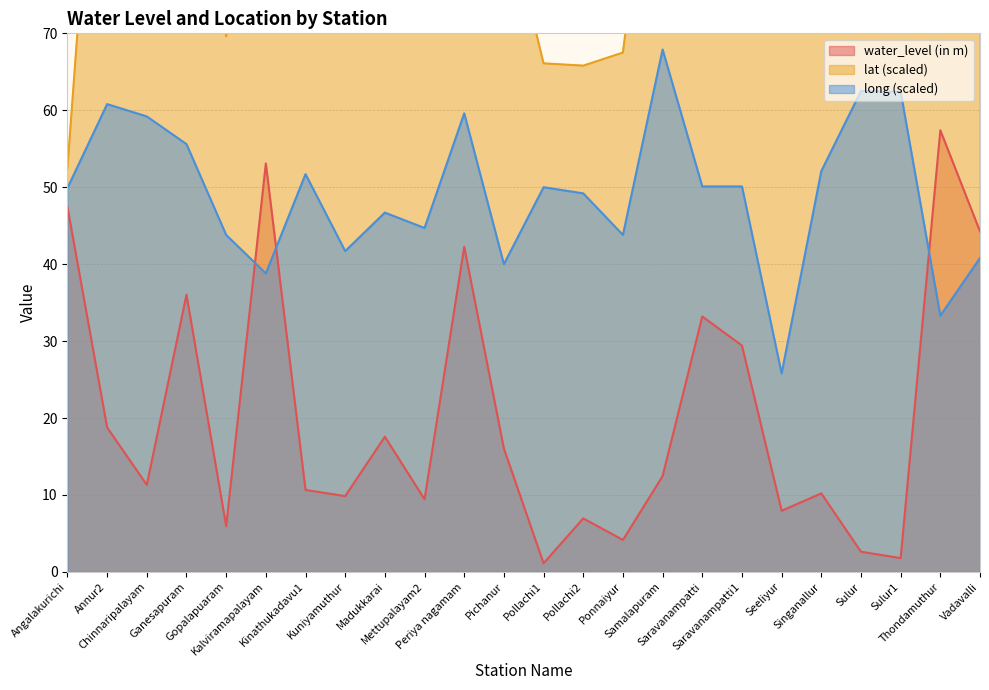

Between which two adjacent categories do long and water_level (in m) first intersect?

Gopalapuaram and Kalviramapalayam